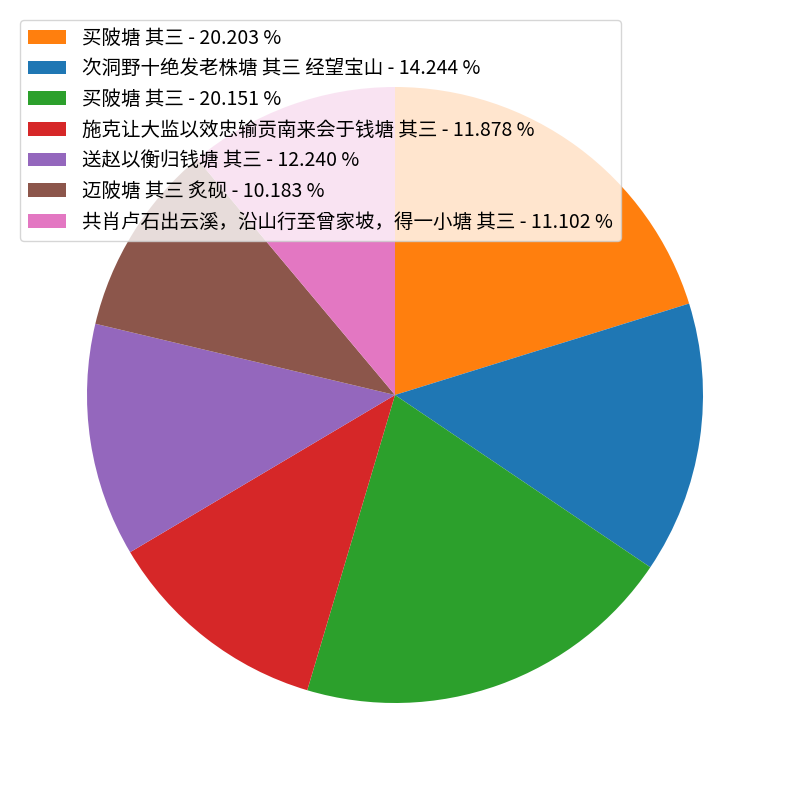

Combined, do 施克让大监以效忠输贡南来会于钱塘 其三 - 11.878 % and 送赵以衡归钱塘 其三 - 12.240 % account for over 50%?

No